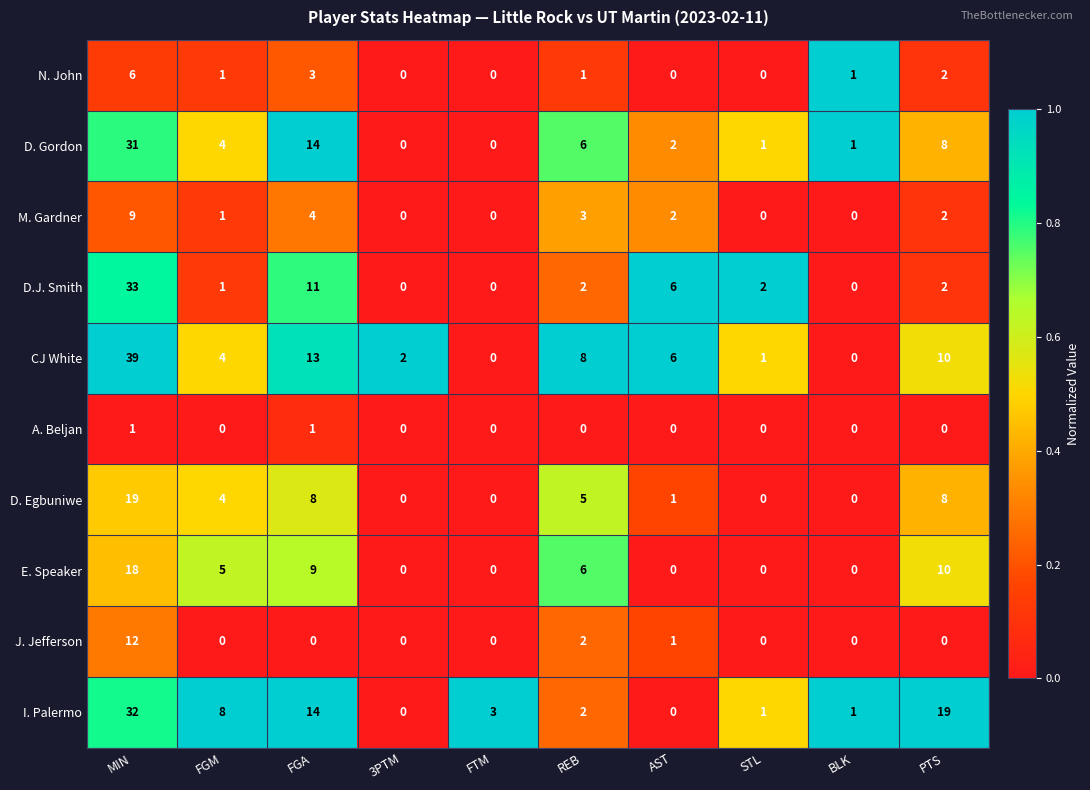

List the series in order of their peak value, lowest first.

A. Beljan, N. John, M. Gardner, J. Jefferson, E. Speaker, D. Egbuniwe, D. Gordon, I. Palermo, D.J. Smith, CJ White